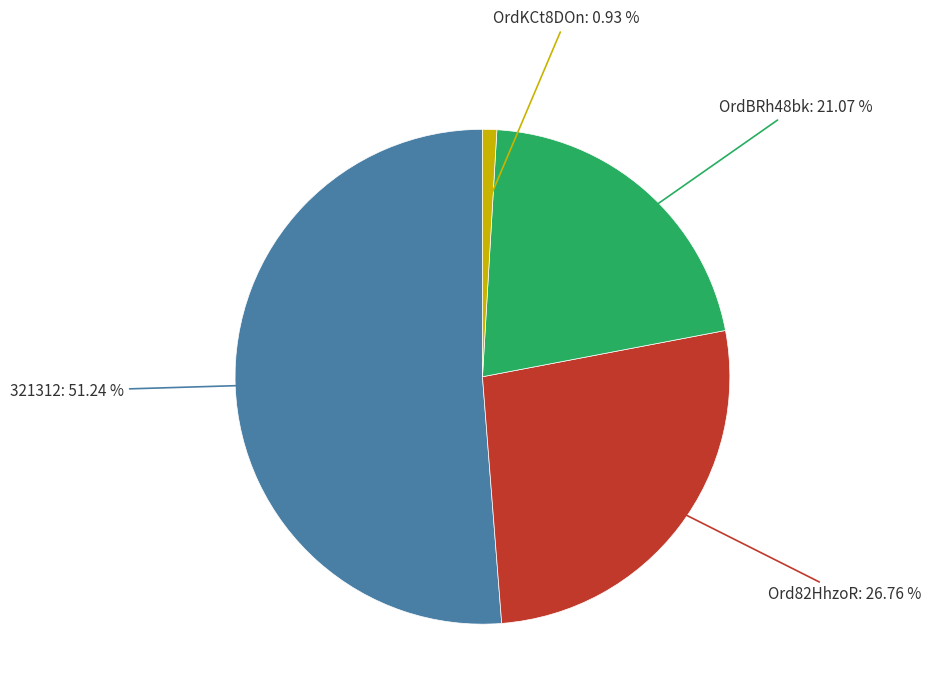

Is there a majority slice in this chart?

Yes